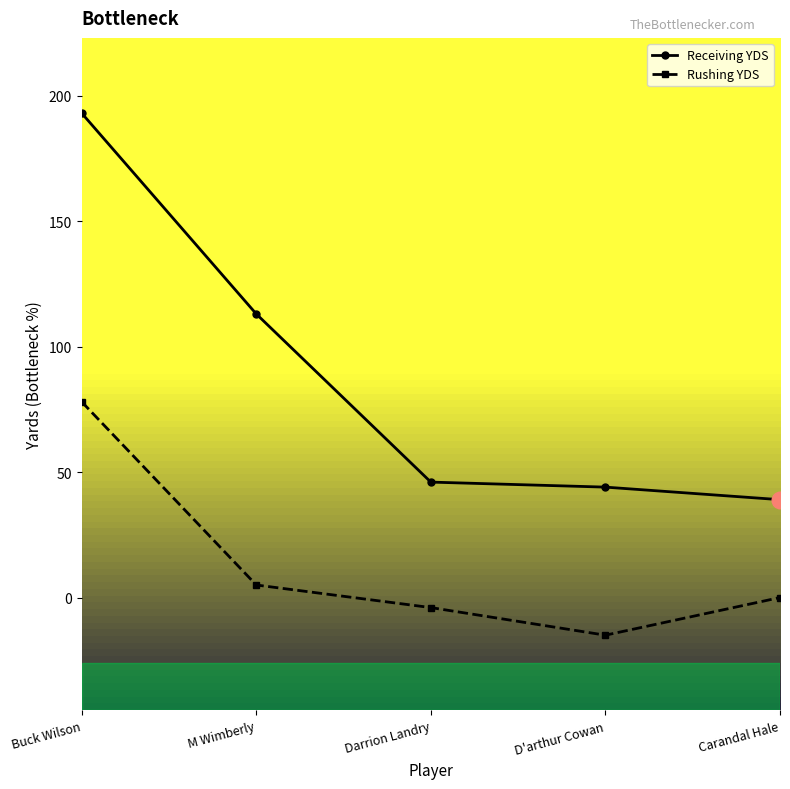

Reading left to right, what are all the values shown in this chart?

Receiving YDS: Buck Wilson=193	M Wimberly=113	Darrion Landry=46	D'arthur Cowan=44	Carandal Hale=39
Rushing YDS: Buck Wilson=78	M Wimberly=5	Darrion Landry=-4	D'arthur Cowan=-15	Carandal Hale=0